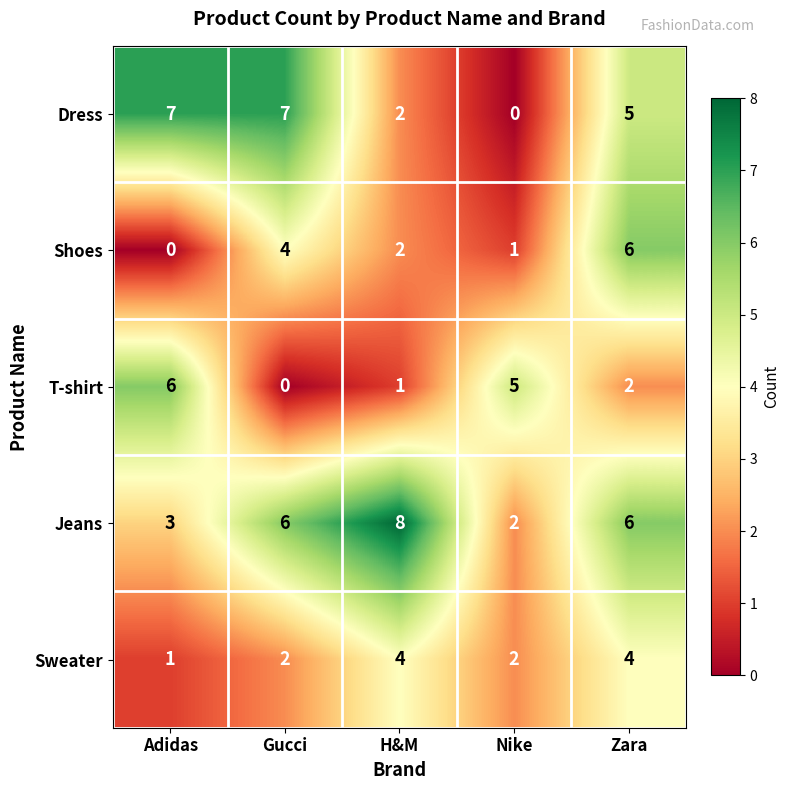

Reading right to left, list all the values displayed in this chart.

Dress: Zara=5	Nike=0	H&M=2	Gucci=7	Adidas=7
Shoes: Zara=6	Nike=1	H&M=2	Gucci=4	Adidas=0
T-shirt: Zara=2	Nike=5	H&M=1	Gucci=0	Adidas=6
Jeans: Zara=6	Nike=2	H&M=8	Gucci=6	Adidas=3
Sweater: Zara=4	Nike=2	H&M=4	Gucci=2	Adidas=1